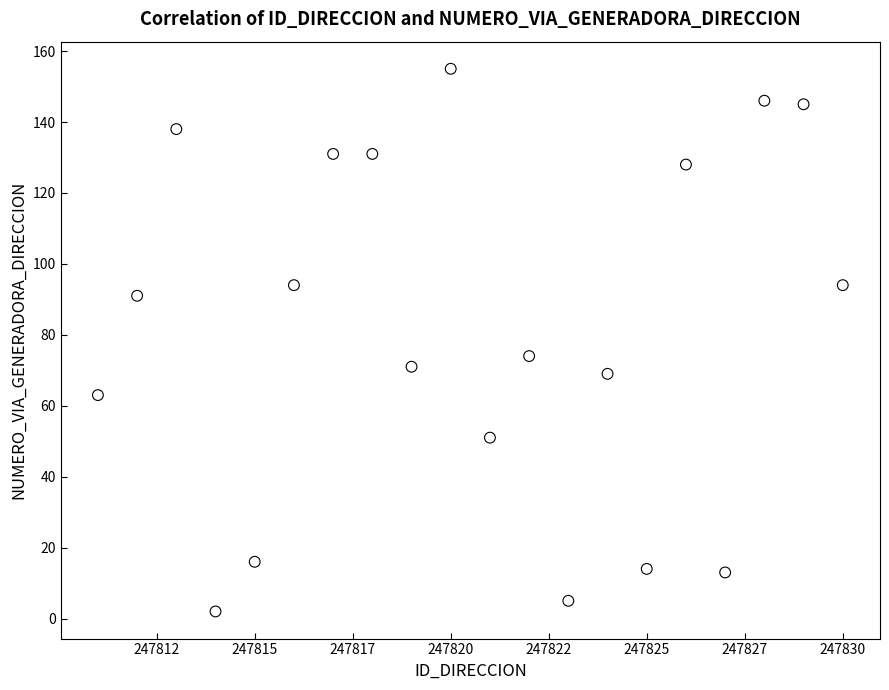

What Y value in the scatter plot is closest to 78?

74